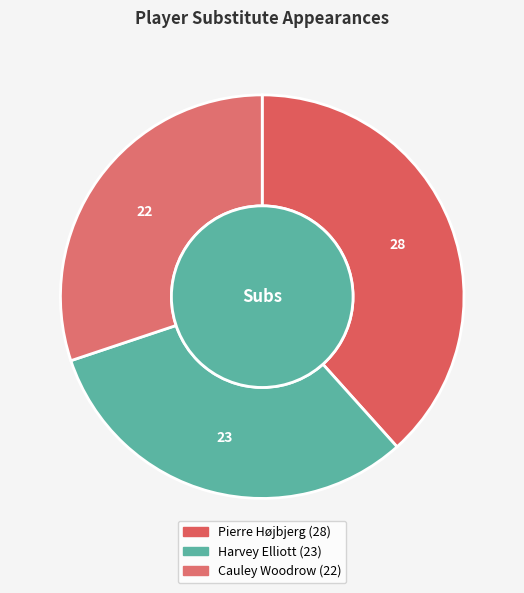

Which slice is the smallest?

Cauley Woodrow